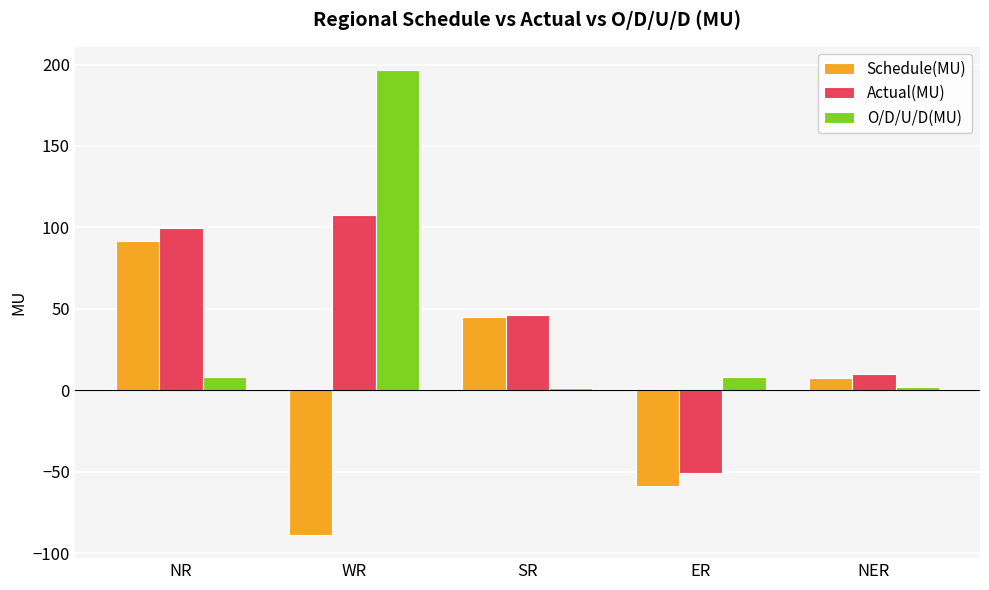

What is the label of the 4th bar from the left?

ER